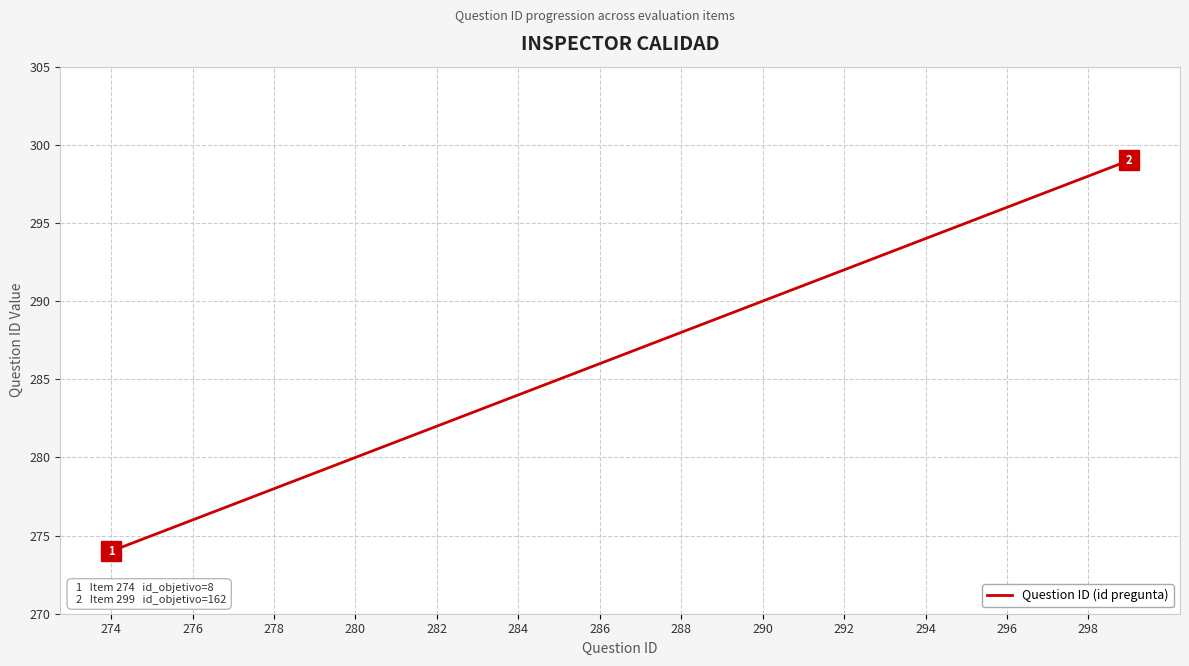

How many lines are shown in the chart?

1